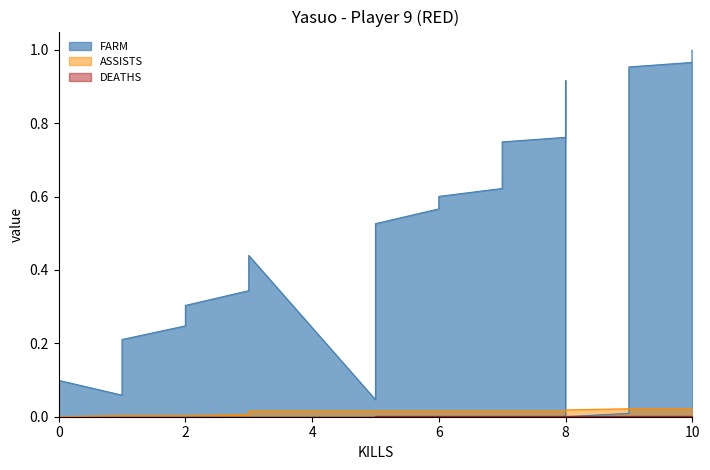

Is the value of DEATHS at 0 greater than the value of FARM at 8?

No